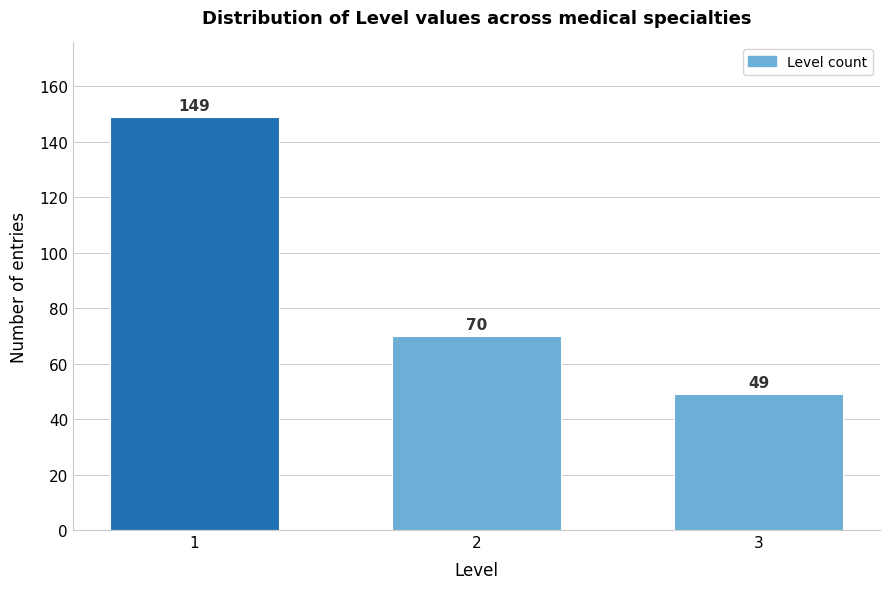

Reading left to right, list all the values displayed in this chart.

1=149	2=70	3=49